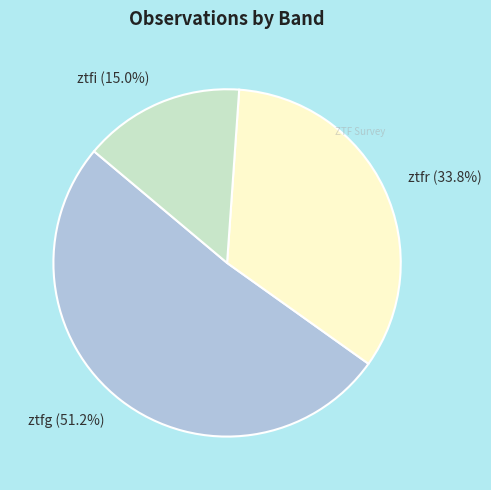

To the nearest percent, what percentage of the pie is ztfr?

34%